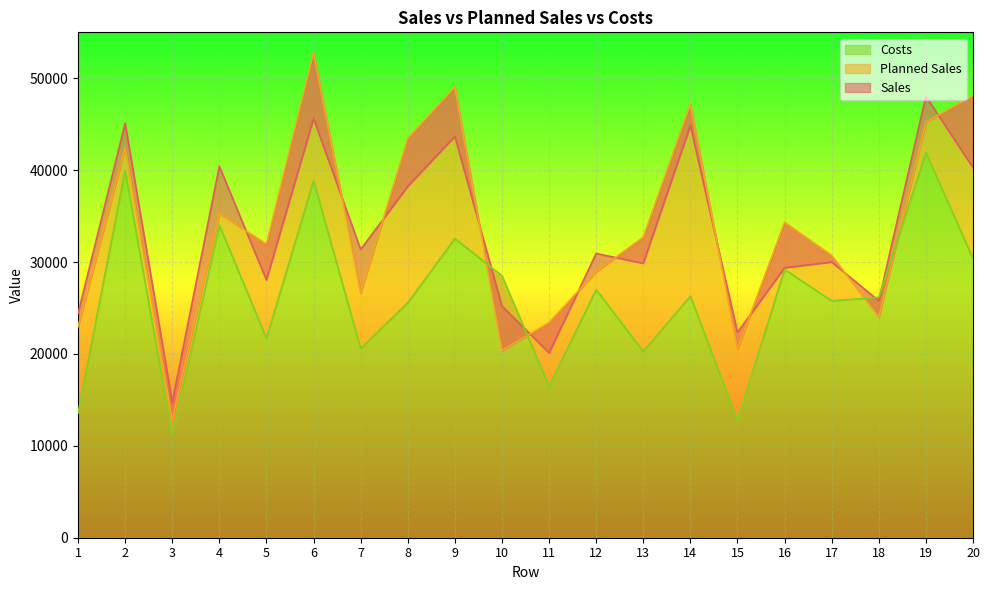

Reading left to right, list all the values displayed in this chart.

Sales: 1=24392	2=45105	3=14753	4=40422	5=28044	6=45631	7=31367	8=38247	9=43675	10=25216	11=20110	12=30931	13=29859	14=44863	15=22337	16=29377	17=29998	18=25782	19=48045	20=40265
Planned Sales: 1=22968	2=42459	3=12877	4=35286	5=31953	6=52788	7=26645	8=43449	9=49062	10=20352	11=23415	12=28947	13=32712	14=47192	15=20529	16=34332	17=30713	18=24006	19=45232	20=48102
Costs: 1=13559	2=39977	3=11201	4=34023	5=21701	6=38854	7=20588	8=25560	9=32563	10=28501	11=16483	12=26999	13=20268	14=26281	15=12782	16=29189	17=25774	18=26163	19=41903	20=30362